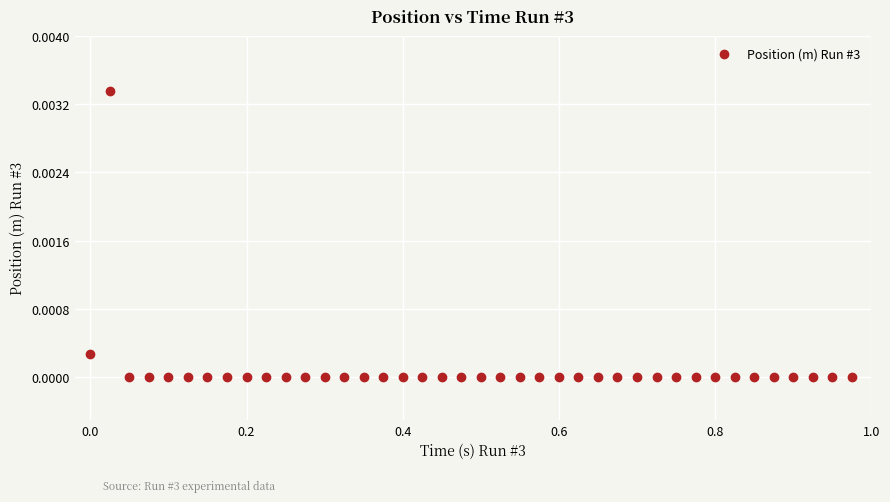

What is the range of X values (max minus min)?

1.0